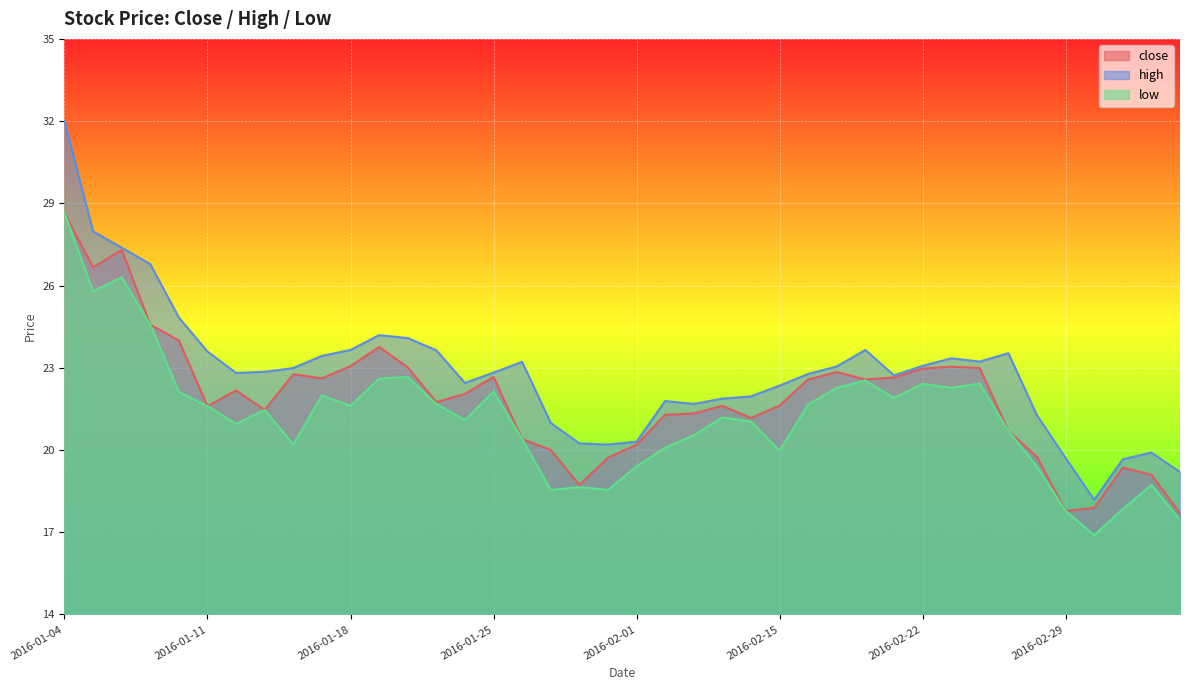

At which category is the sum across all series the highest?

2016-01-04